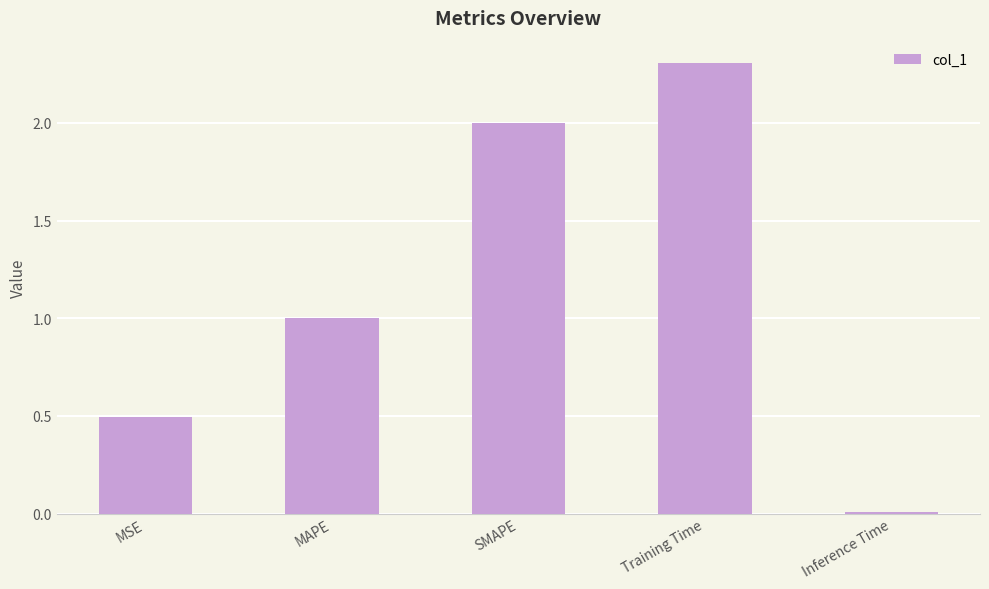

Is it true that the value at MAPE is 1.0?

True